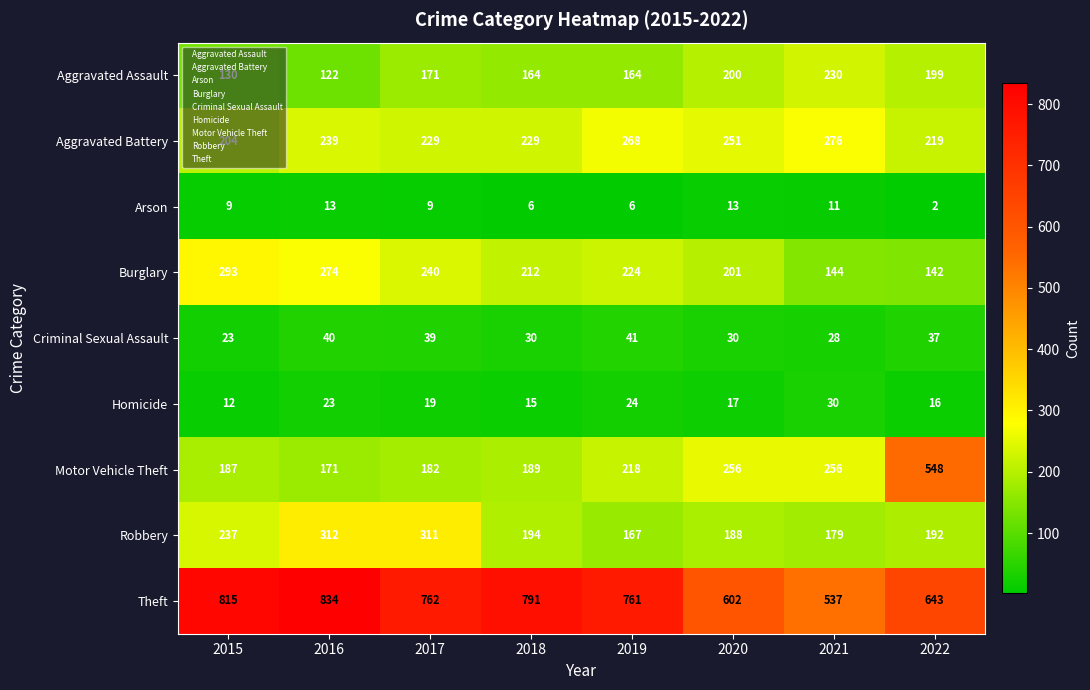

How many series are shown in this chart?

9